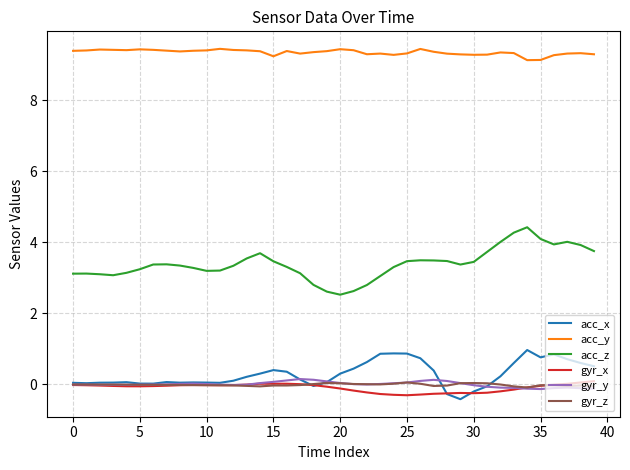

What is the minimum value shown in the chart?

-0.4